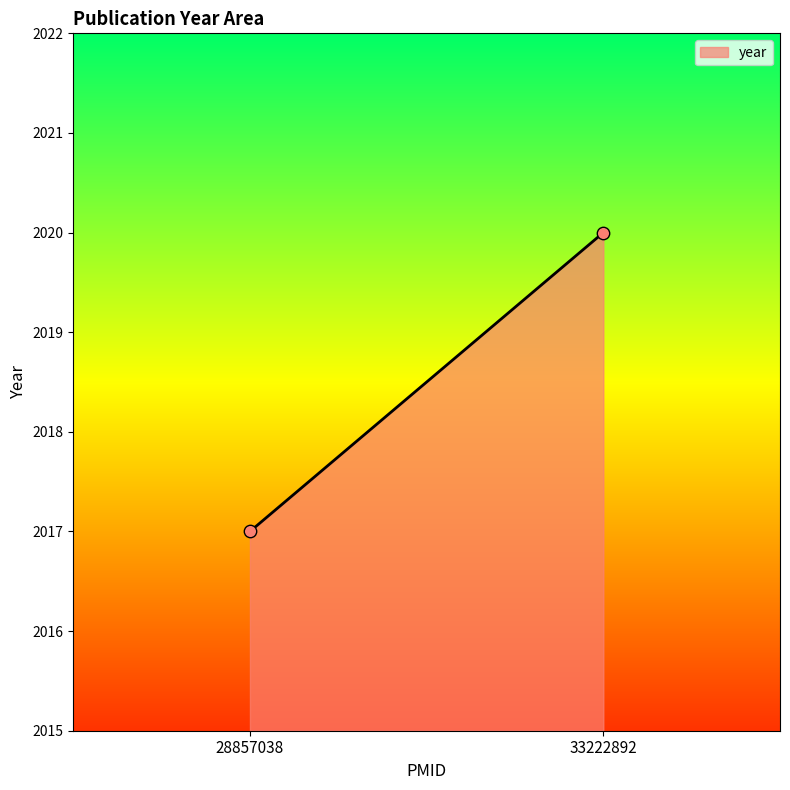

What Y value in the scatter plot is closest to 2018?

2017